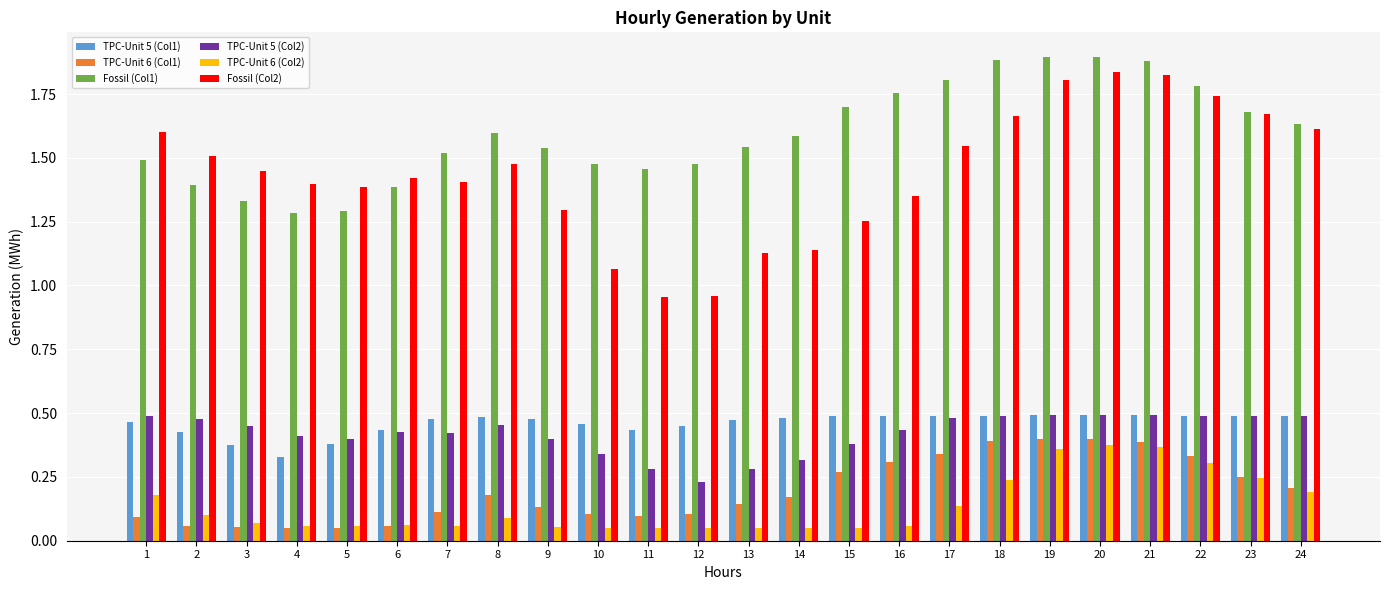

Which category has the lowest value in the TPC-Unit 5 (Col1) series?

4